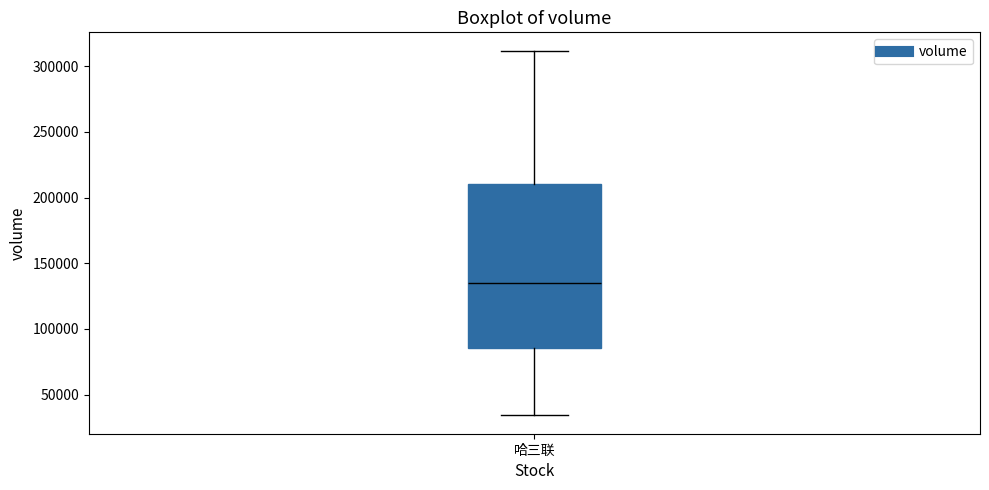

Transcribe this box plot: give where the median line is, the range the box spans, and where the two whiskers end, as read against the y-axis. The values are not printed on the chart, so give them approximately, as read against the axis.

median 135000, box 85000 to 210000, whiskers 35000 to 310000